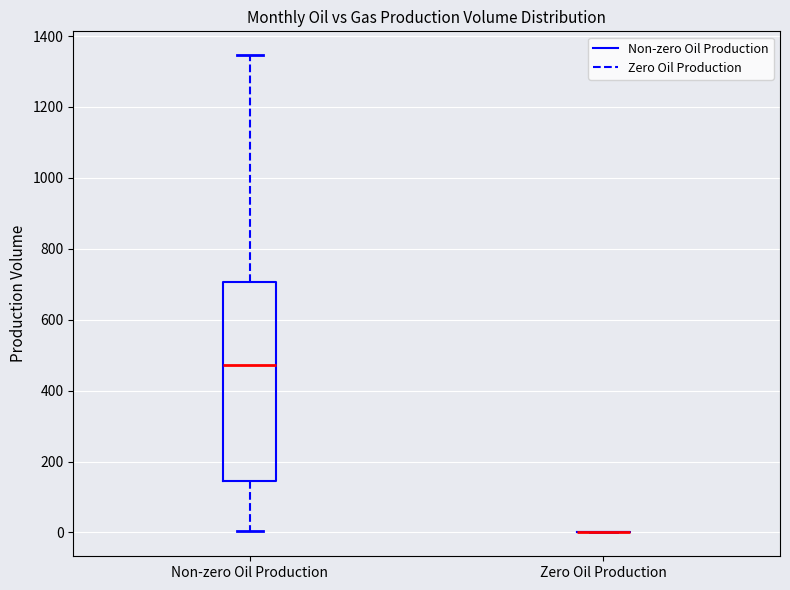

Comparing the boxes themselves (not the whiskers), which one is the tallest?

Non-zero Oil Production